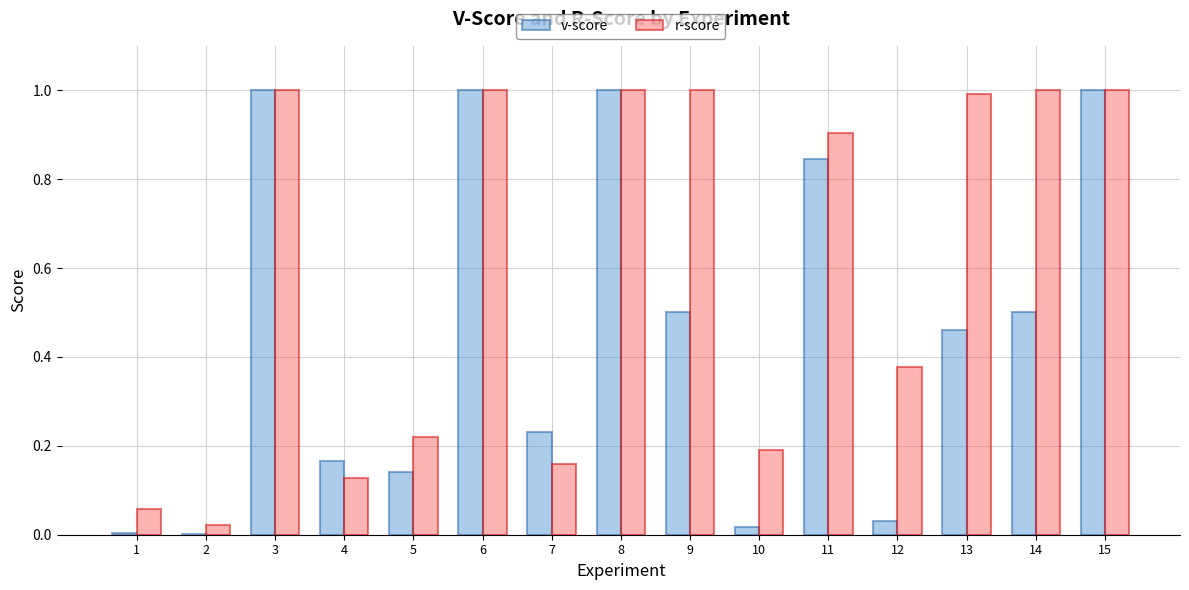

The value of r-score at 13 is 1.0. True or false?

True